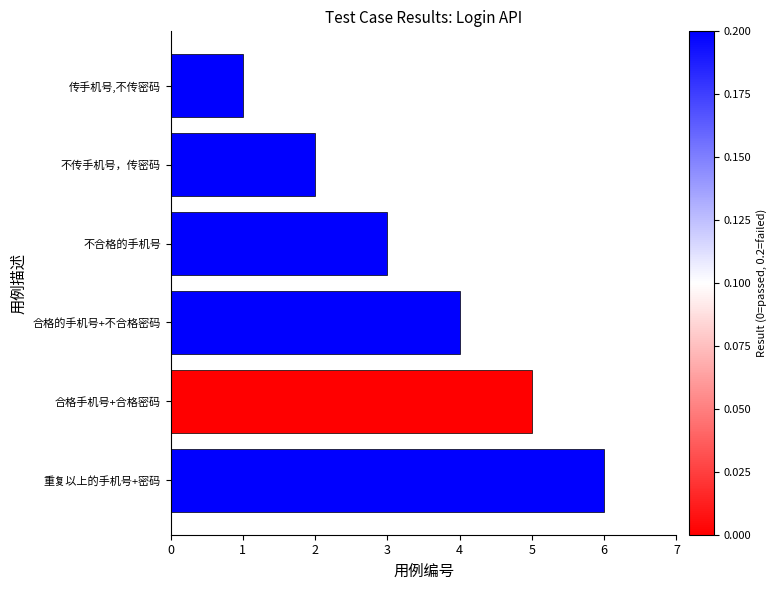

What is the change in value from 不传手机号，传密码 to 合格手机号+合格密码?

+3